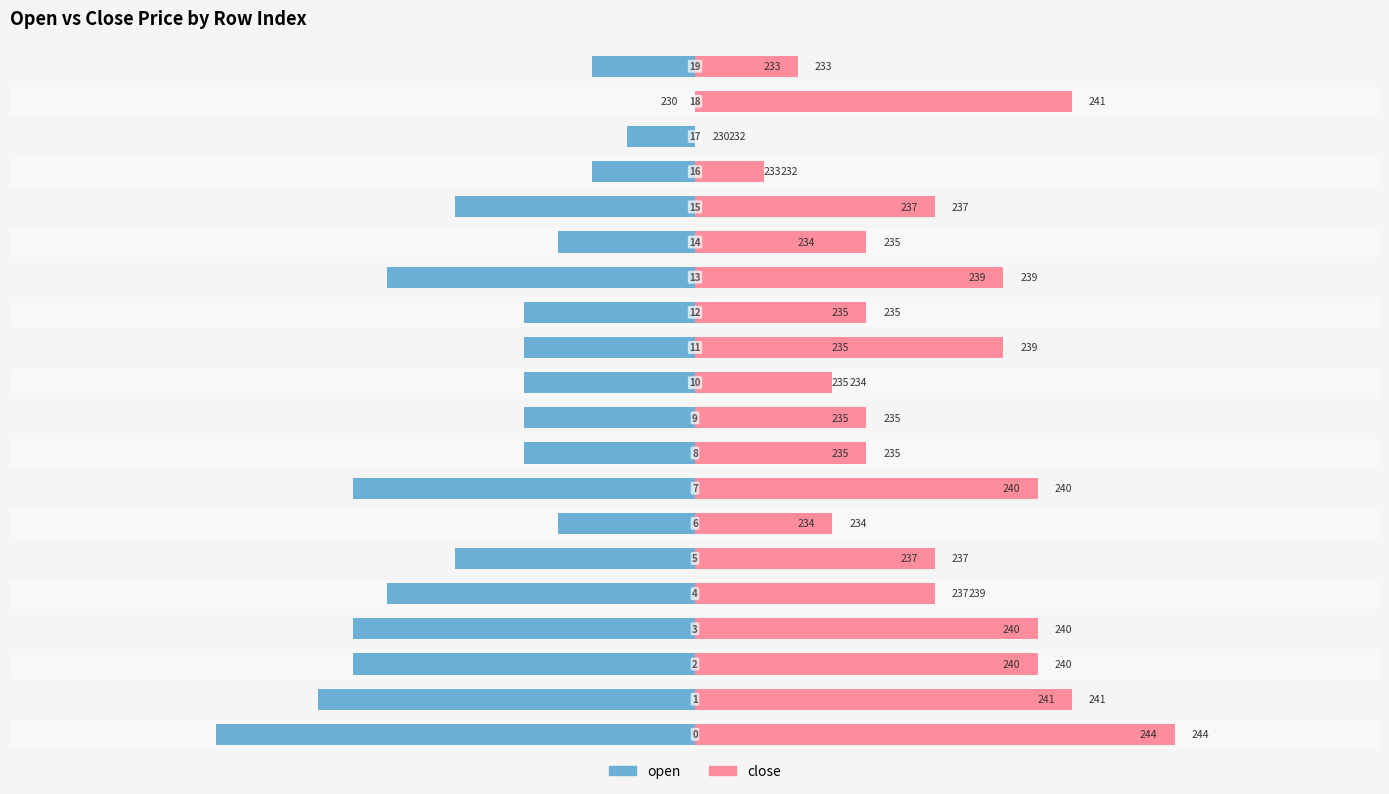

The open series shows -7 at 5. True or false?

True